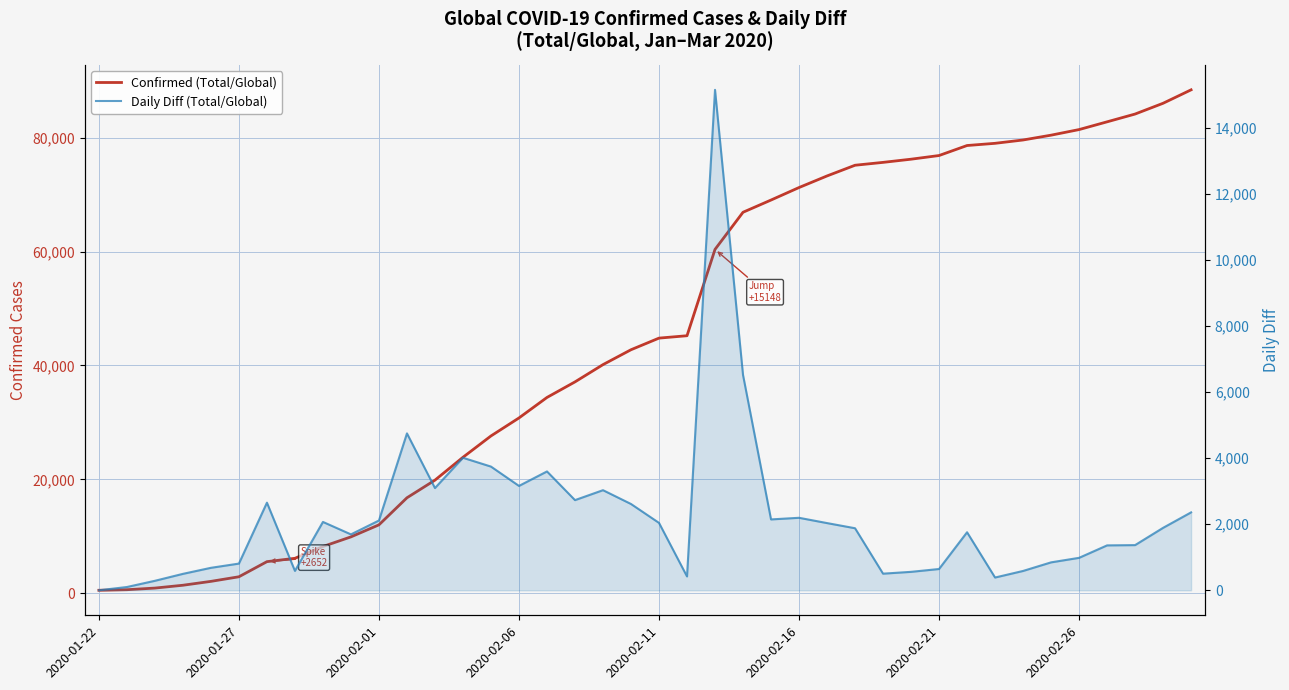

What is the total value across all series at 21?

45641